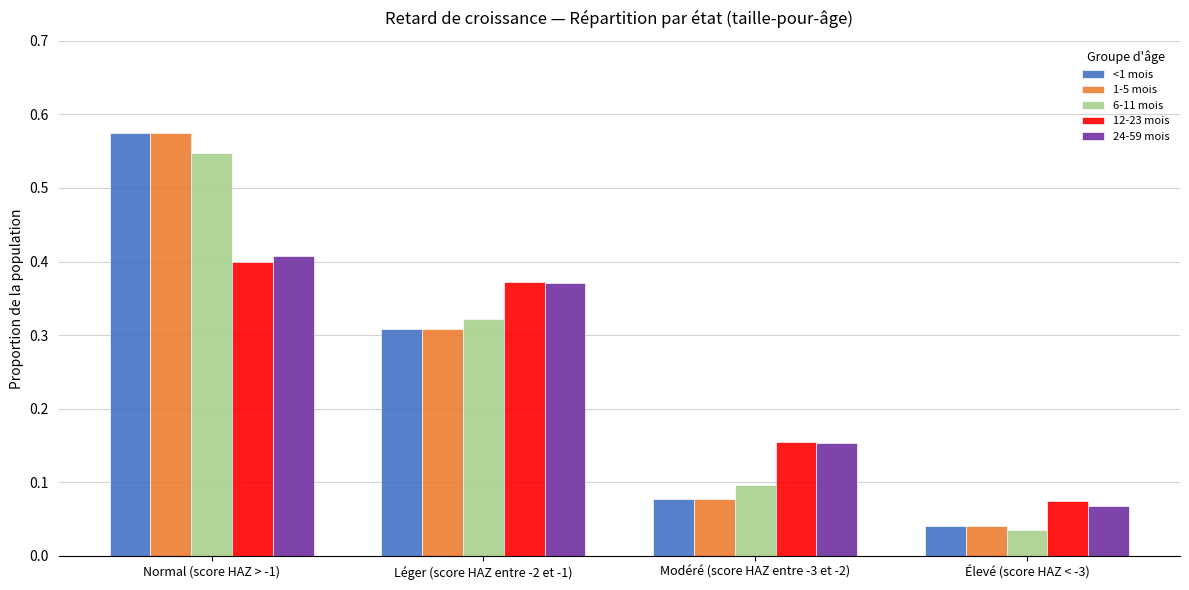

Count the number of data series in this chart.

5